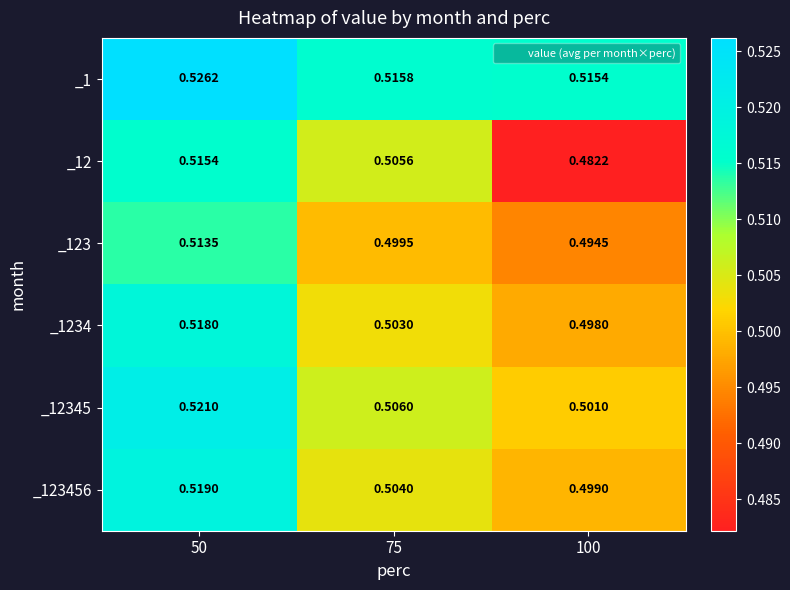

Which series has the largest range (max minus min)?

_12